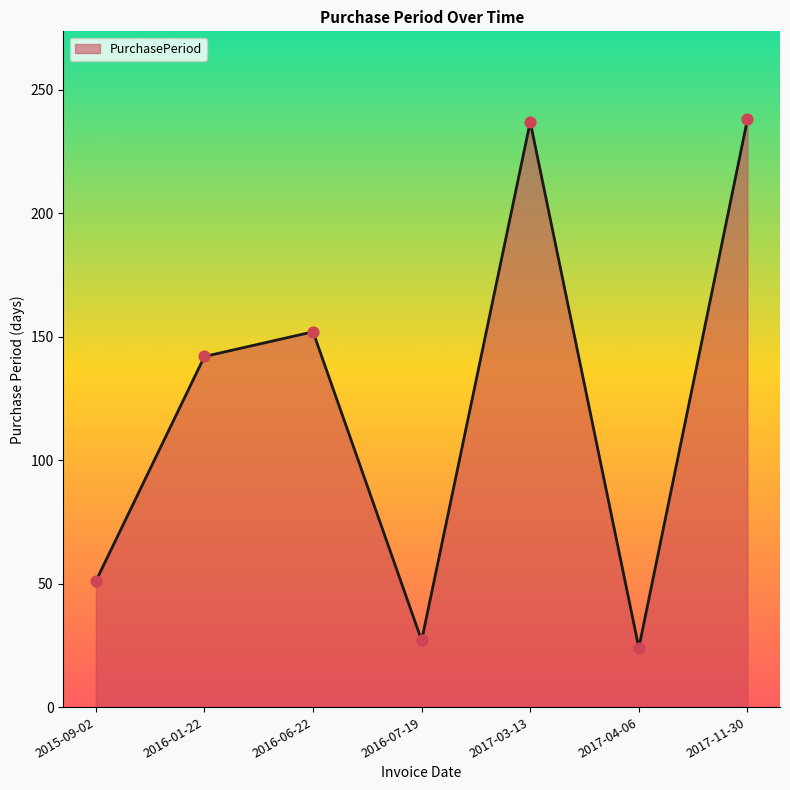

Between 2016-01-22 and 2017-03-13, which is larger?

2017-03-13